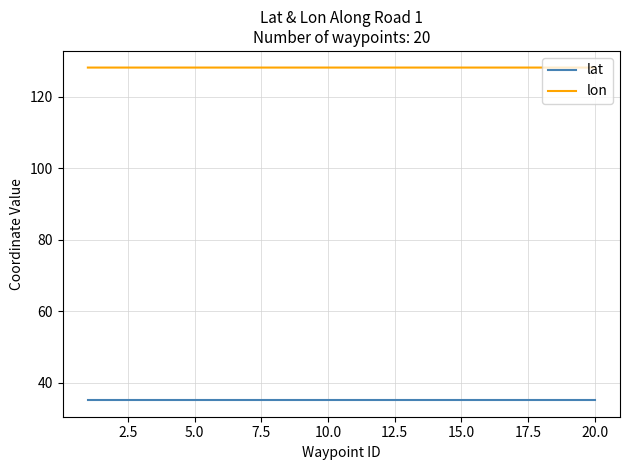

What is the minimum value for lon?

128.1